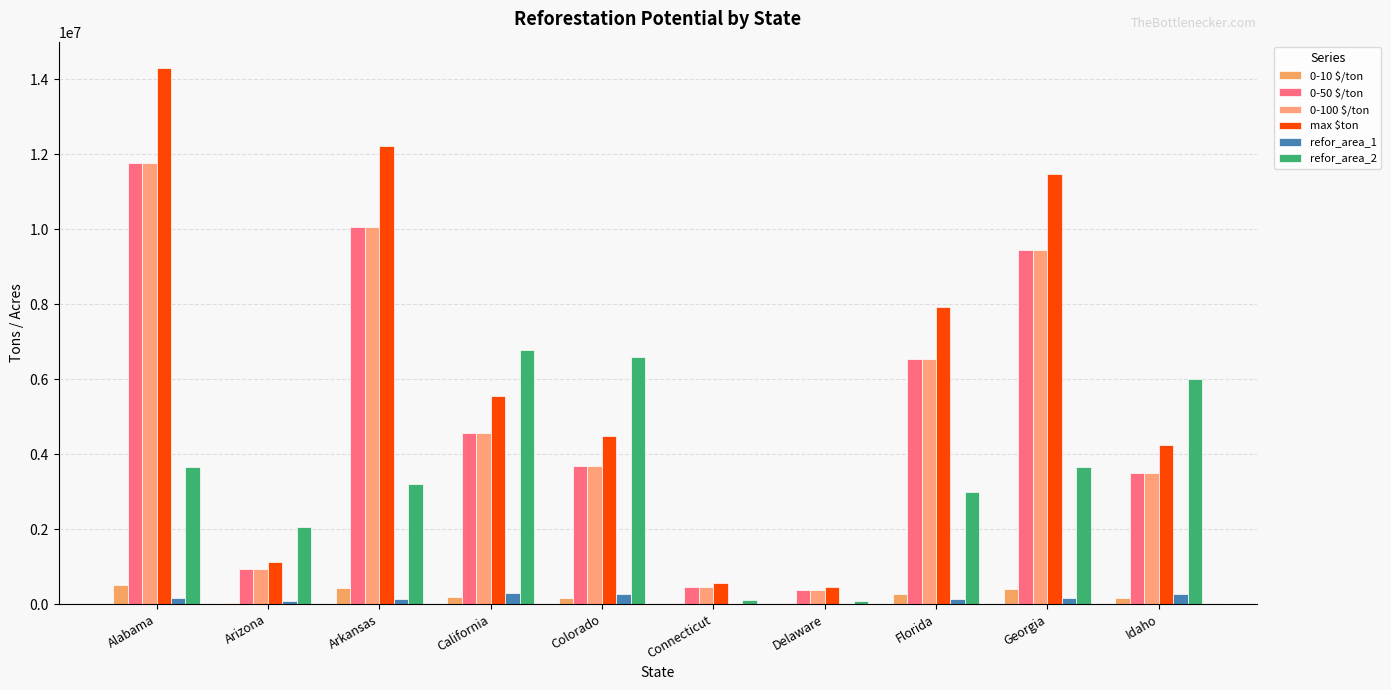

How many data points does each series have?

10